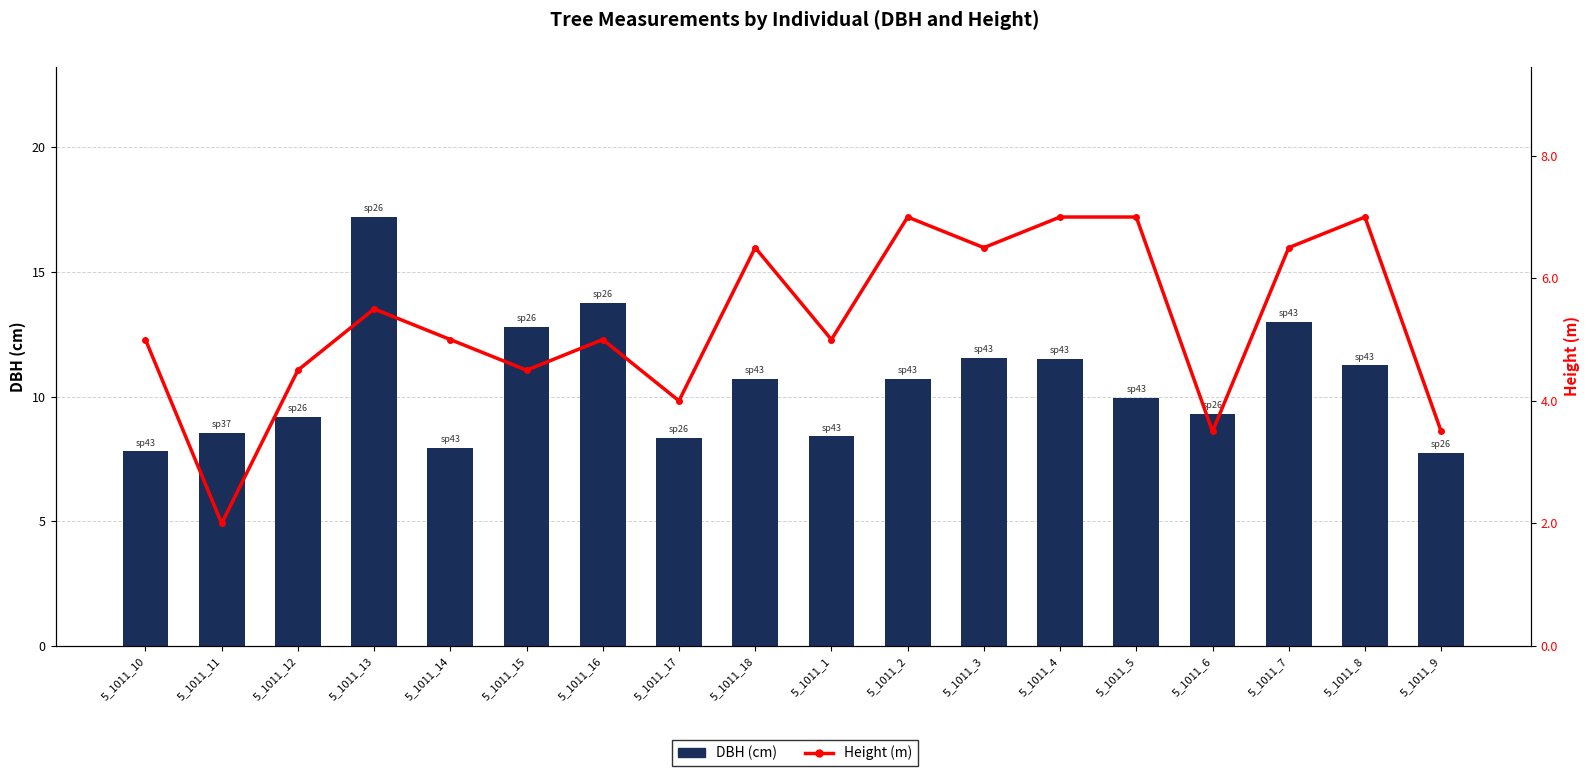

True or false: Height (m) has a value of 7.0 at 5_1011_4.

True